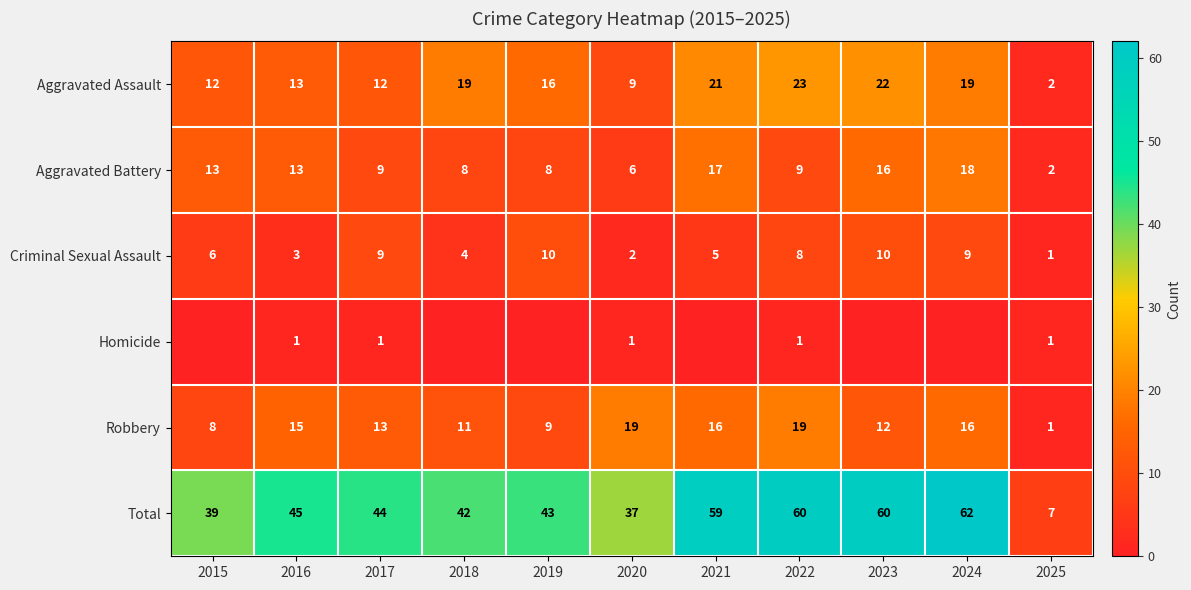

What is the difference between the highest and lowest values at 2020?

36